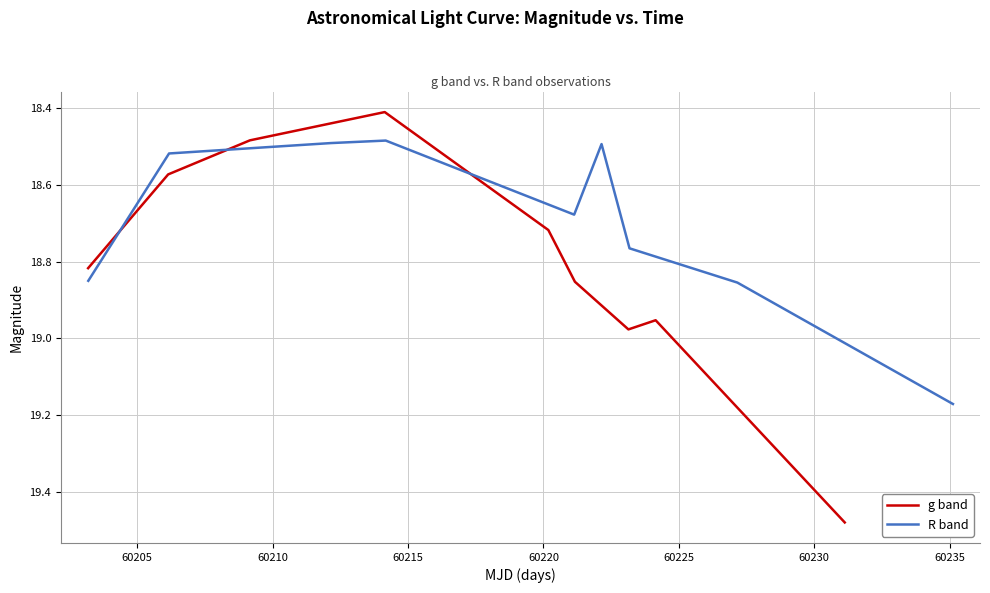

Which series ends up on top after the final intersection of R band and g band?

g band